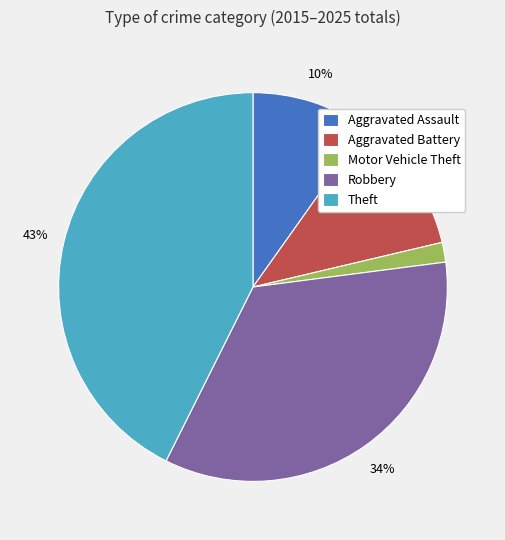

Which category has the smallest portion of the pie?

Motor Vehicle Theft